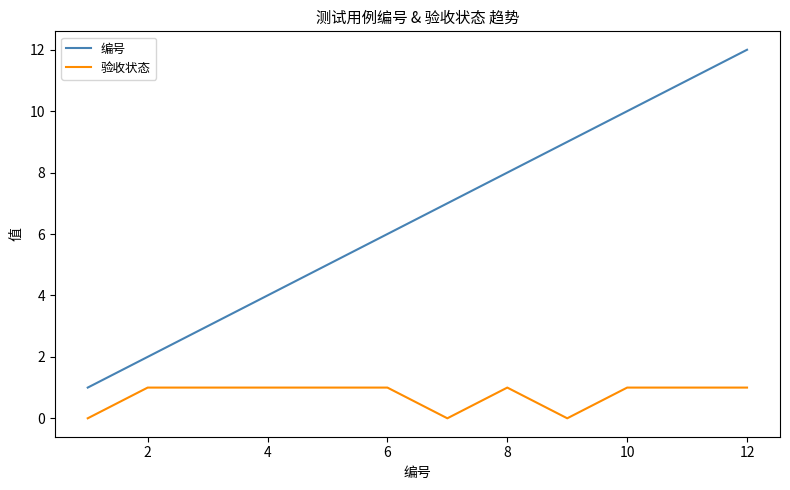

Which series has the largest total across all categories?

编号